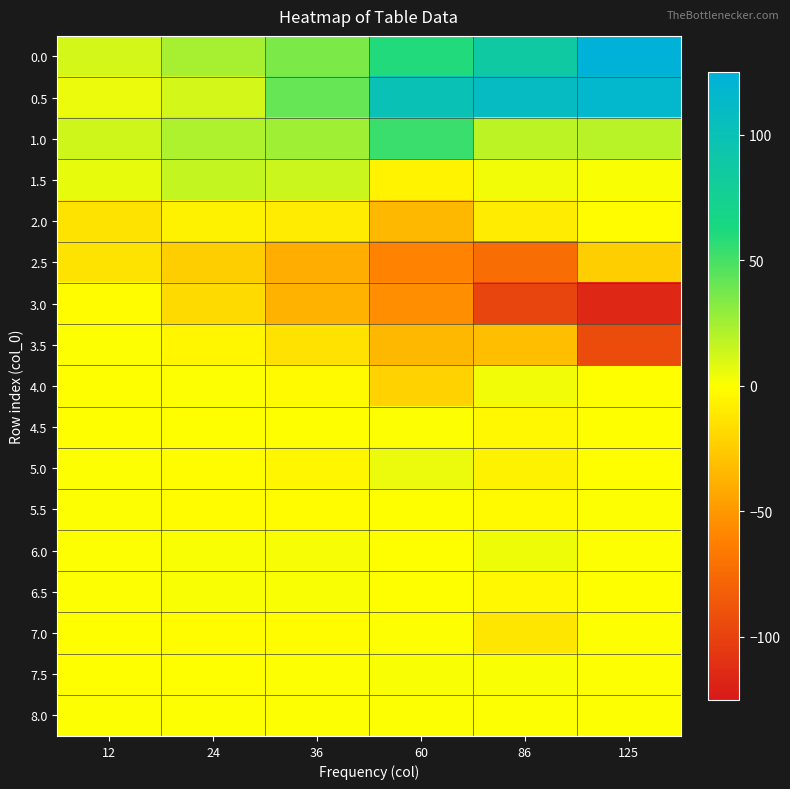

List the series in order of their peak value, highest first.

0.0, 0.5, 1.0, 1.5, 5.0, 6.0, 4.0, 7.5, 6.5, 3.5, 4.5, 7.0, 5.5, 8.0, 3.0, 2.0, 2.5